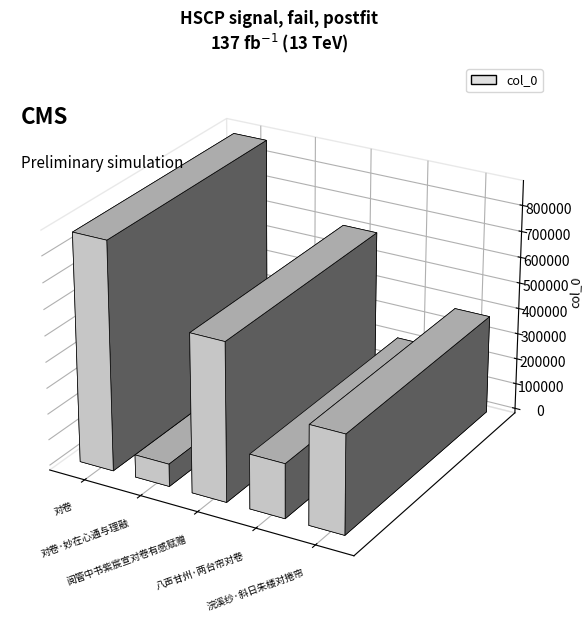

What is the sum of the values at 八声甘州·两台帘对卷 and 阅管中书紫宸宣对卷有感赋赠?

818423